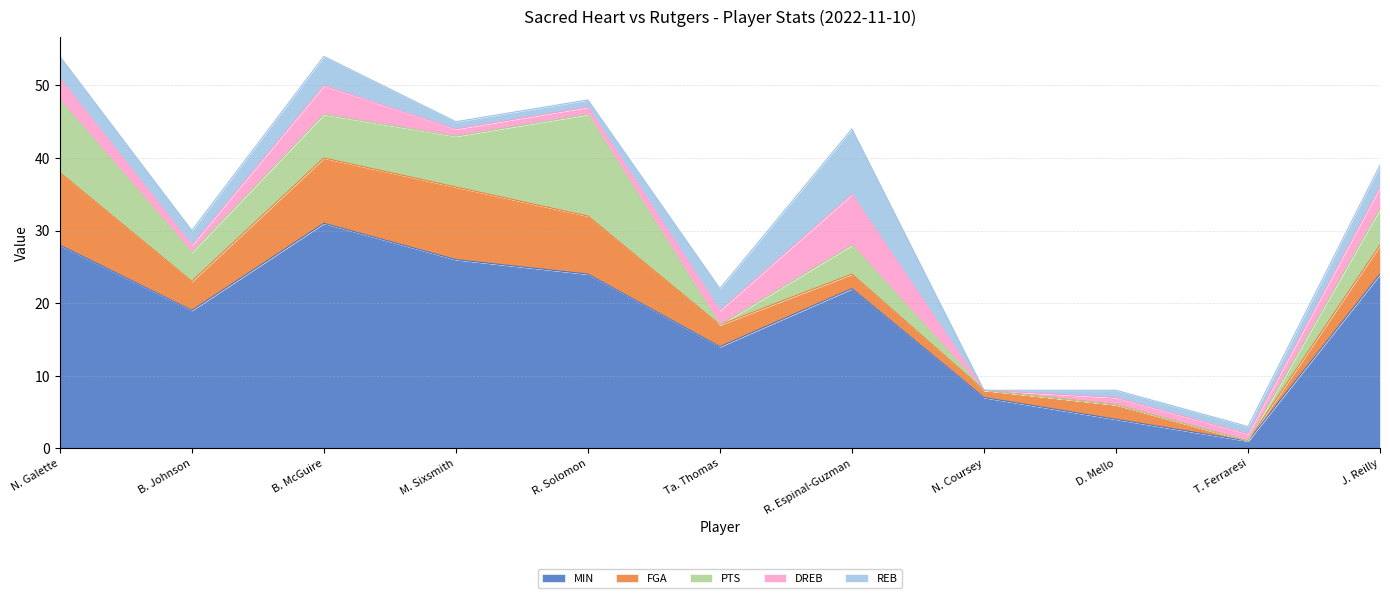

Reading left to right, list all the values displayed in this chart.

MIN: 28	19	31	26	24	14	22	7	4	1	24
FGA: 10	4	9	10	8	3	2	1	2	0	4
PTS: 10	4	6	7	14	0	4	0	0	0	5
DREB: 3	1	4	1	1	2	7	0	1	1	3
REB: 3	2	4	1	1	3	9	0	1	1	3